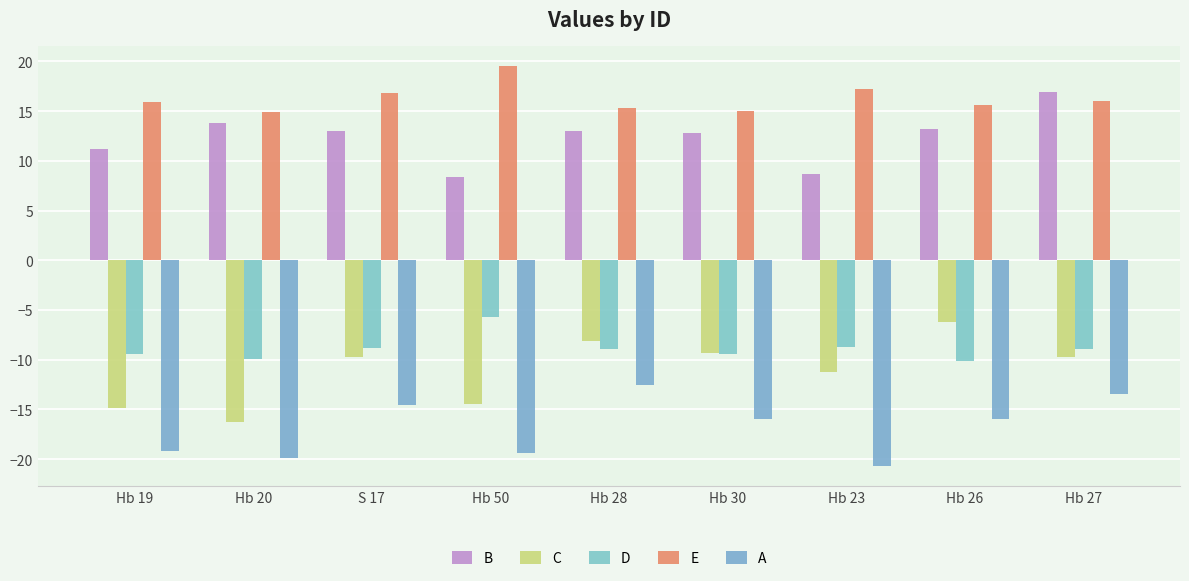

Does the chart contain any negative values?

Yes